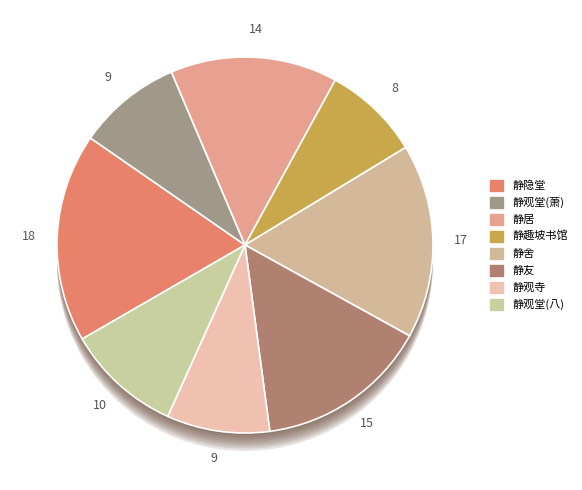

True or false: 题周克道藏脩所二首 其一 静趣坡书馆 accounts for 14% of the total.

False